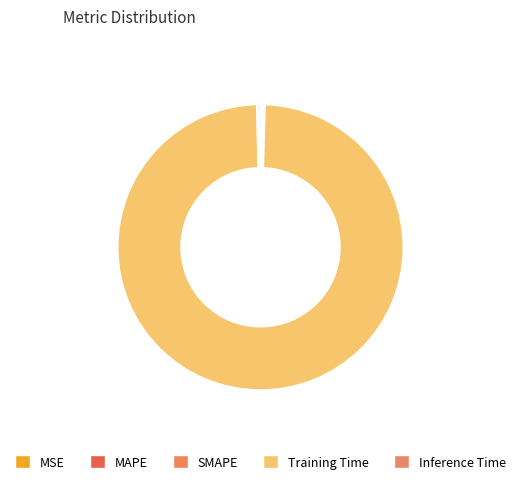

How many segments does this pie chart have?

5